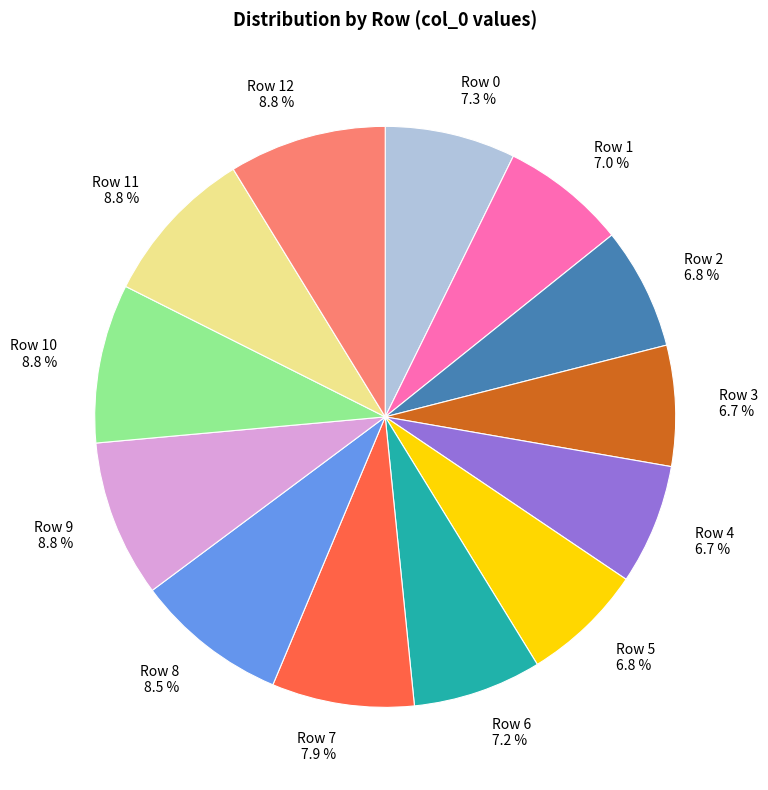

What percentage do Row 11 and Row 8 together represent?

17.3%